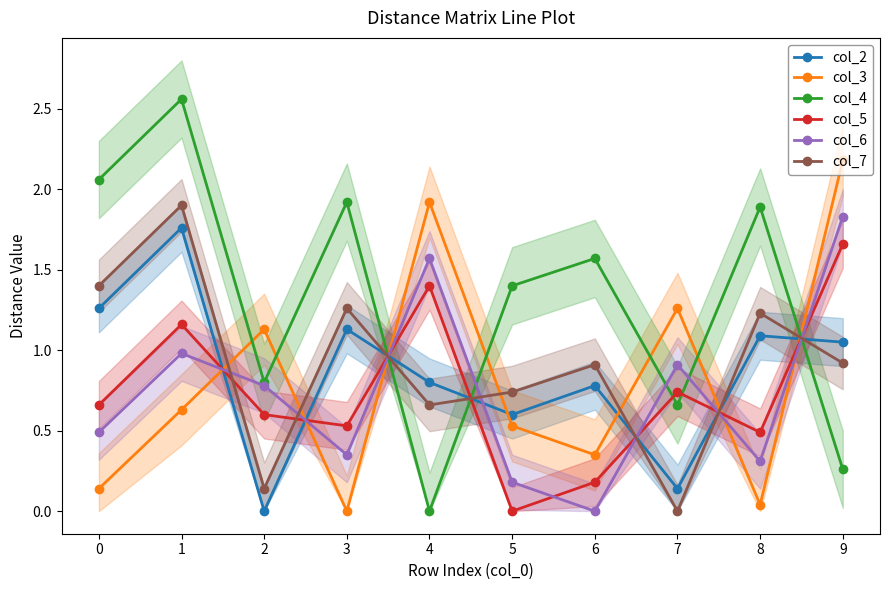

What is the difference between the second highest and minimum values in the col_6 series?

1.6